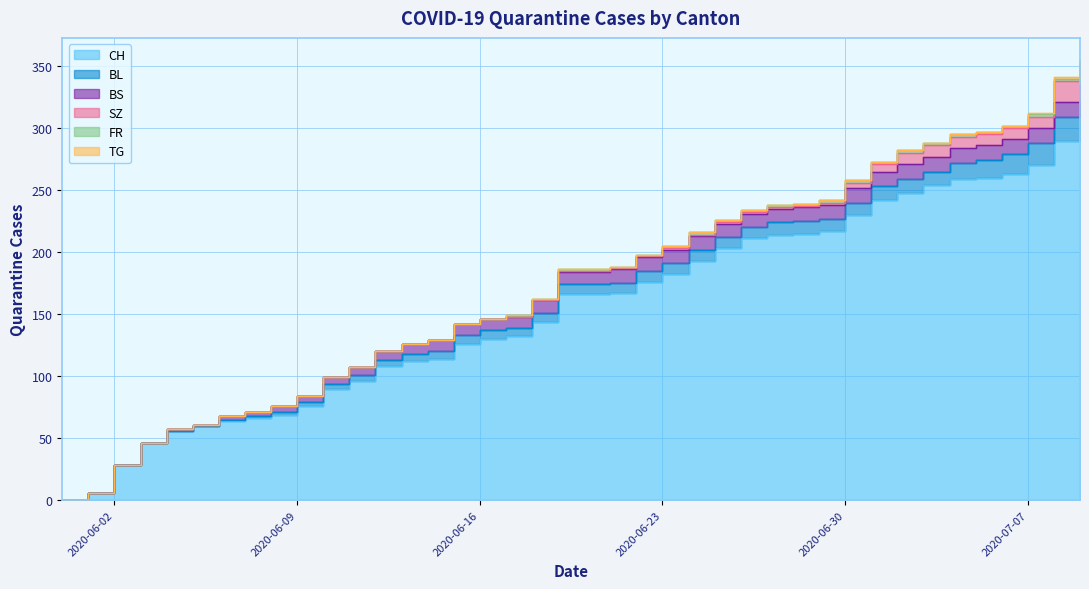

What are all the series names shown in the legend?

CH, BL, BS, SZ, FR, TG